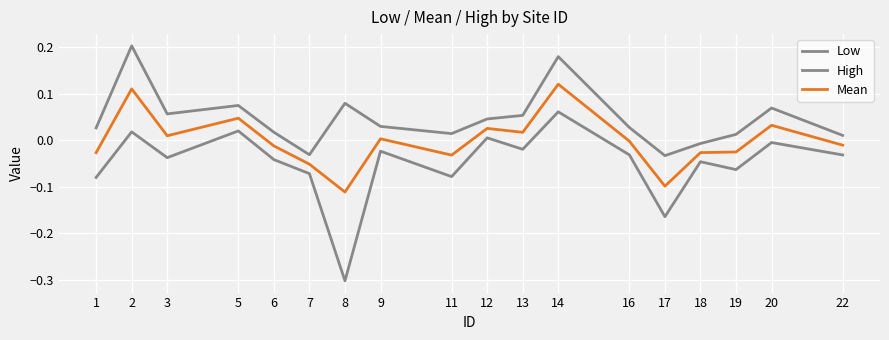

Which has a higher value, 20 or 22?

20